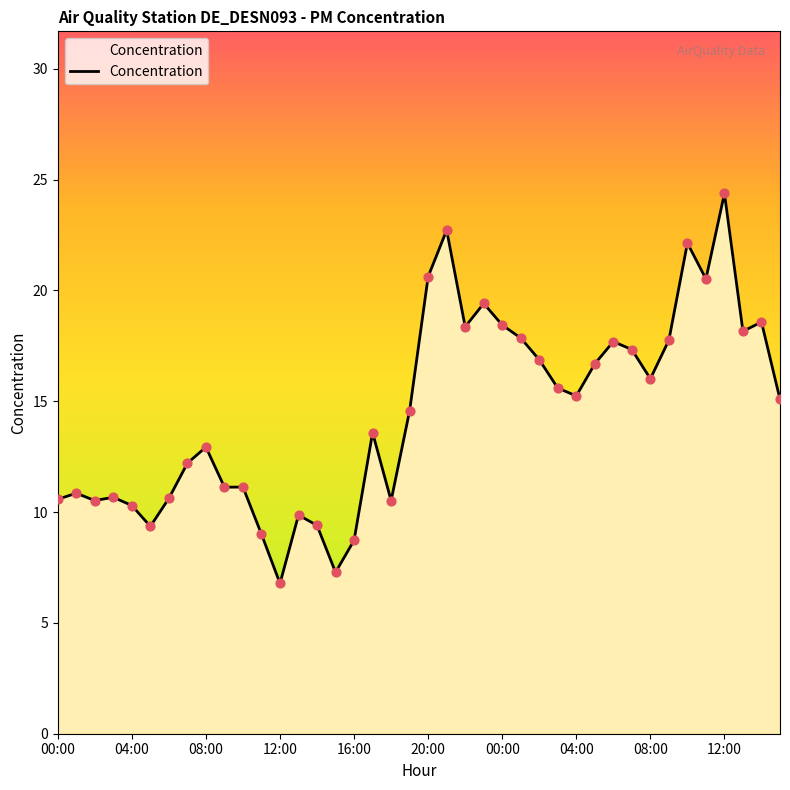

What is the maximum value shown in the chart?

24.4